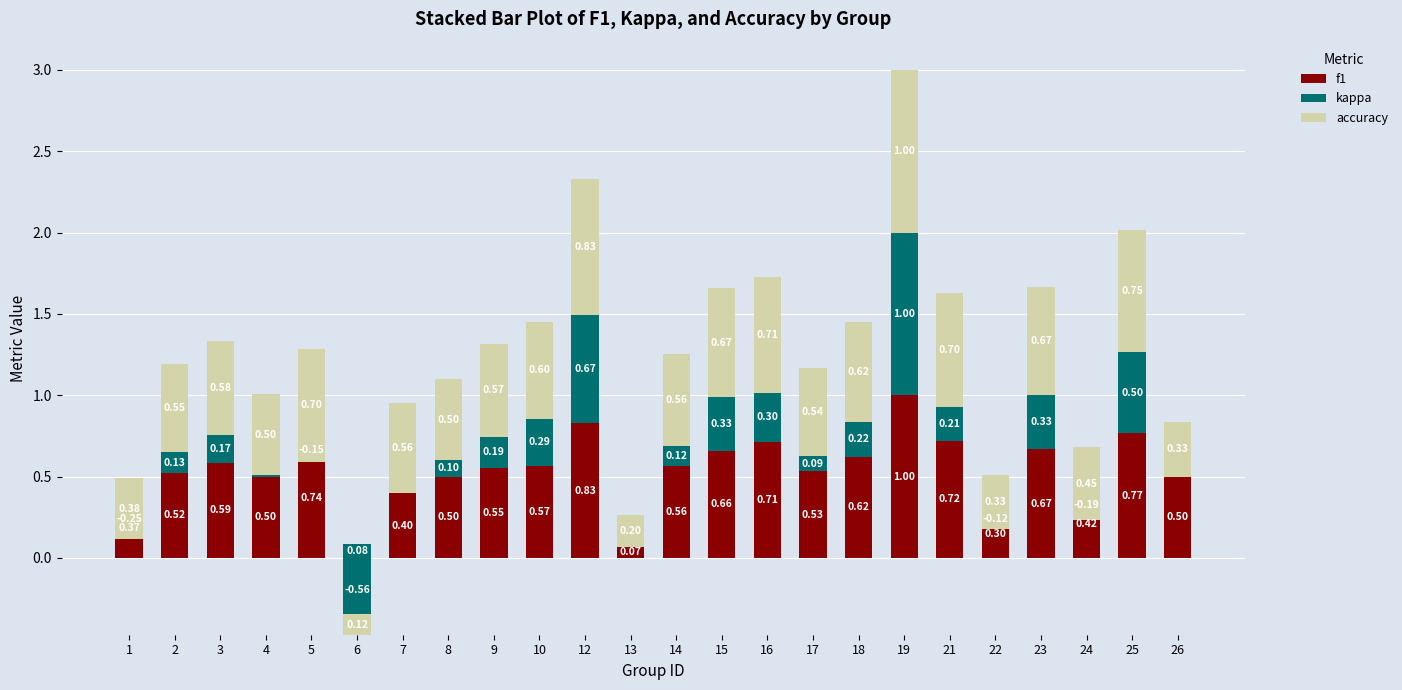

How many bars are there in total?

72